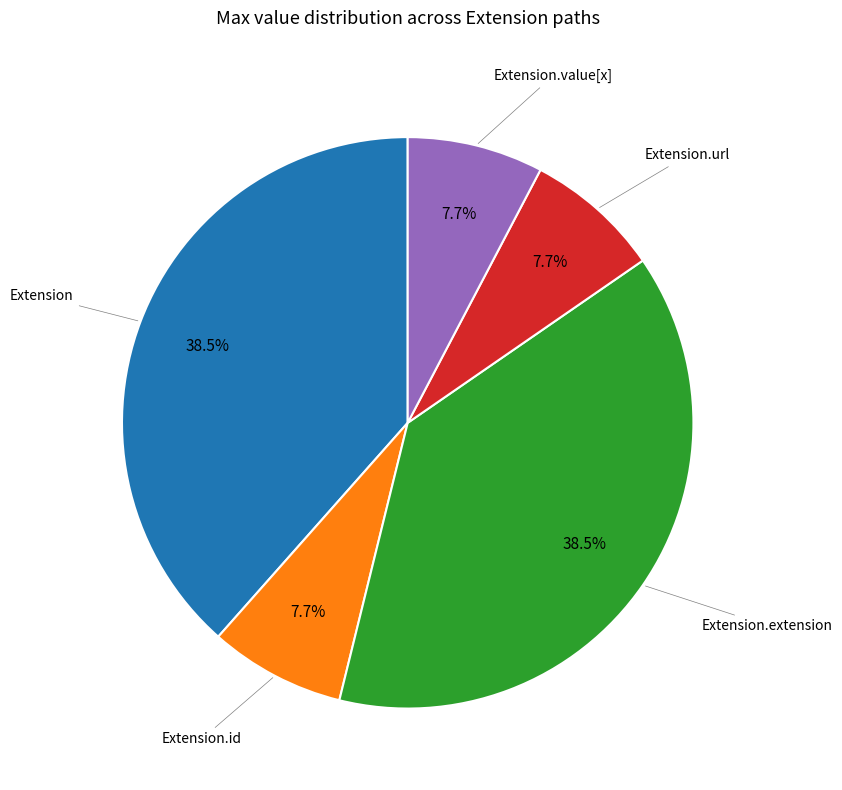

Is there a majority slice in this chart?

No